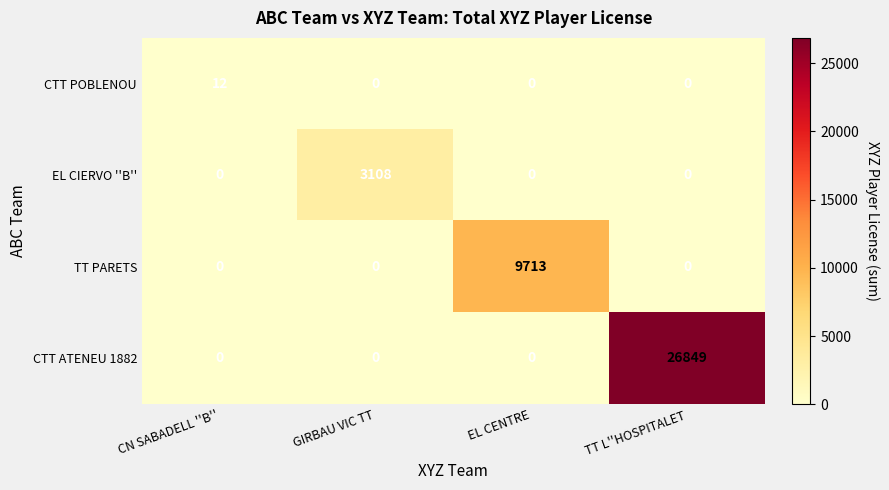

The value of CTT POBLENOU at CN SABADELL ''B'' is 12. True or false?

True